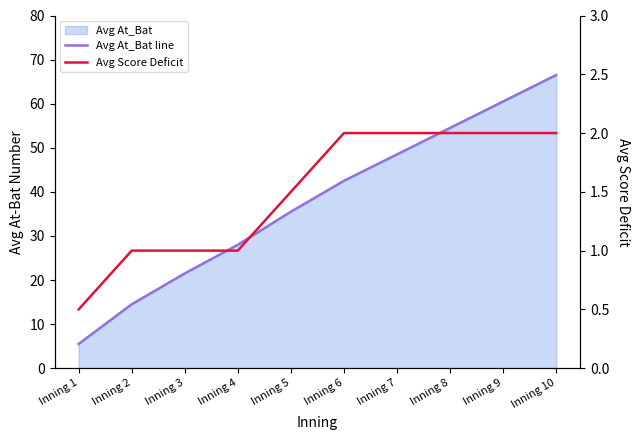

How many data points in Avg At_Bat line are less than 42?

5